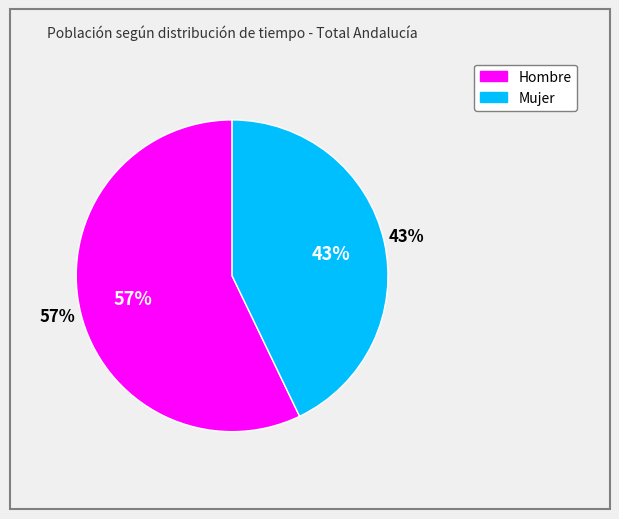

Combined, what portion of the pie is Mujer and Hombre?

100.0%